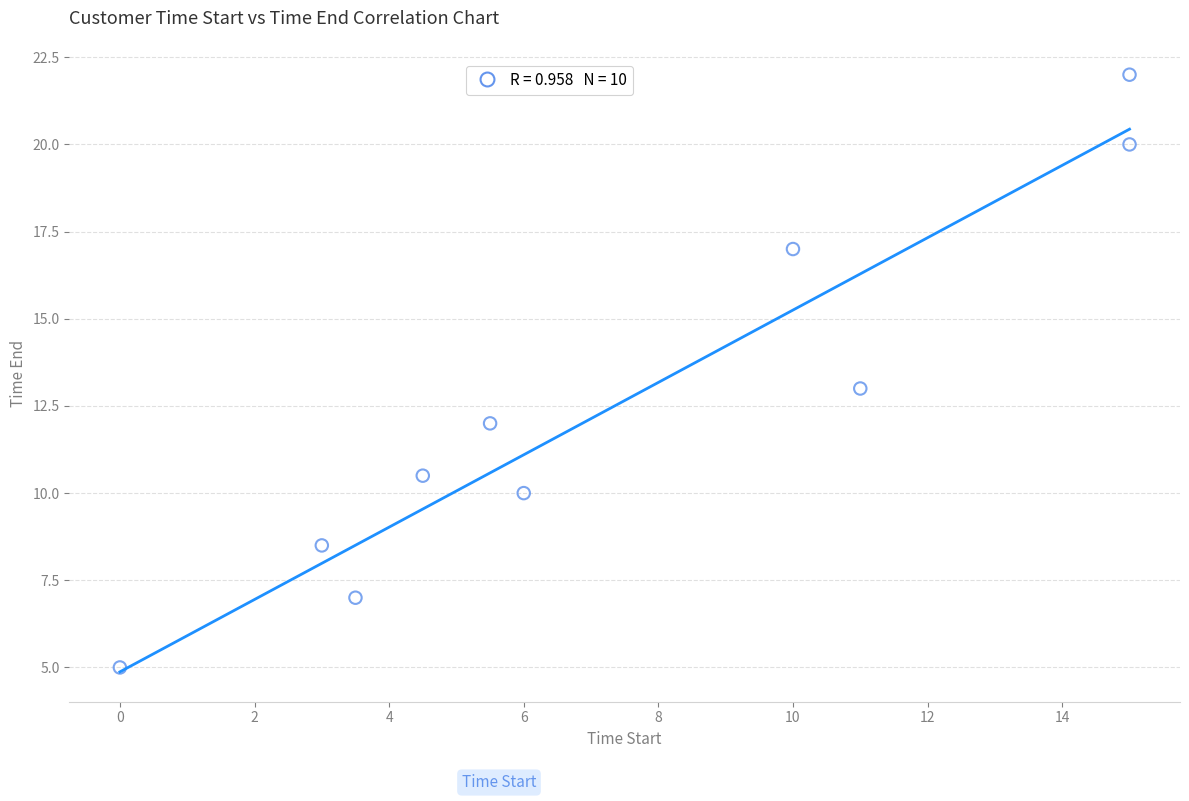

What is the range of X values (max minus min)?

15.0